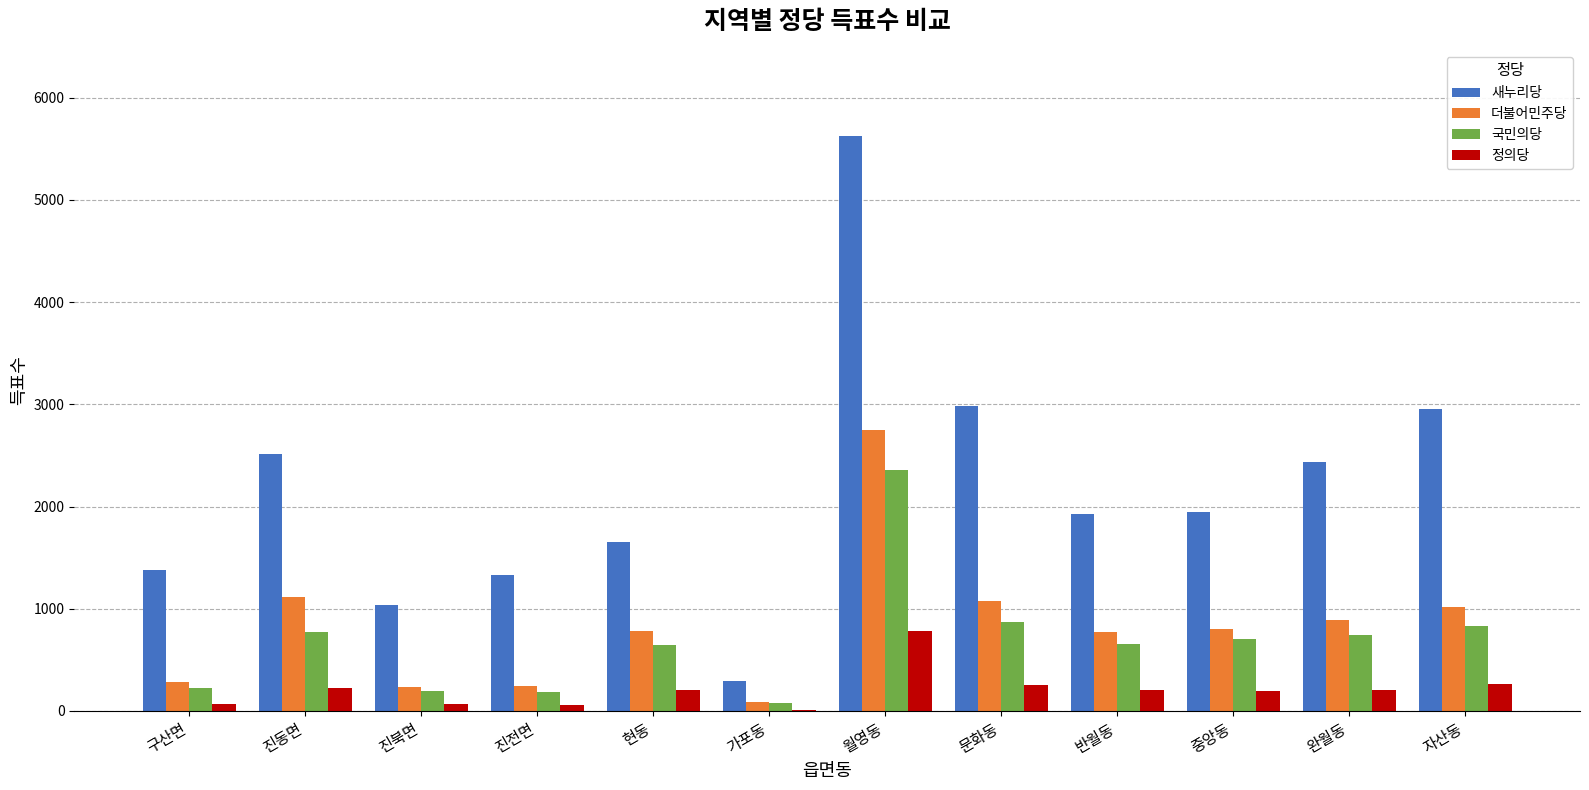

True or false: 더불어민주당 has a value of 1073 at 문화동.

True